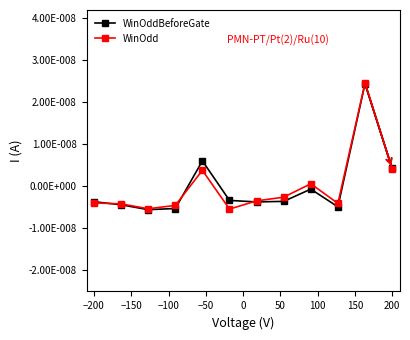

What are all the series names shown in the legend?

WinOddBeforeGate, WinOdd